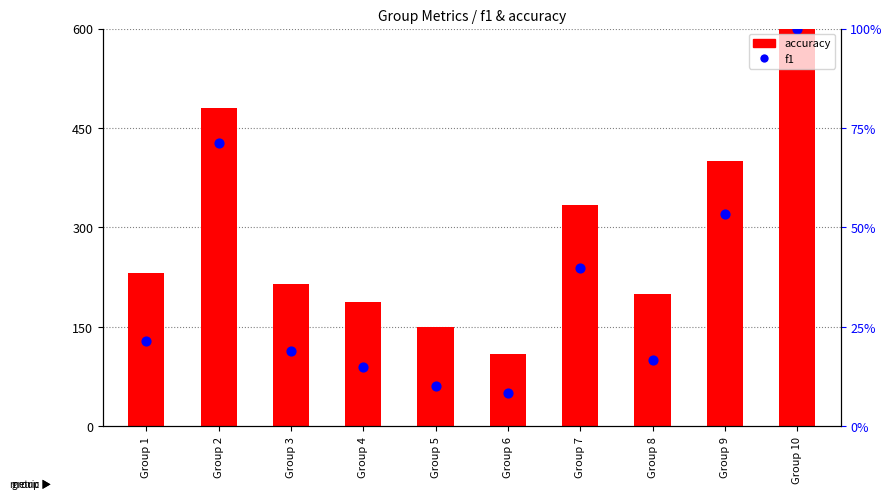

Which series has the largest total across all categories?

accuracy